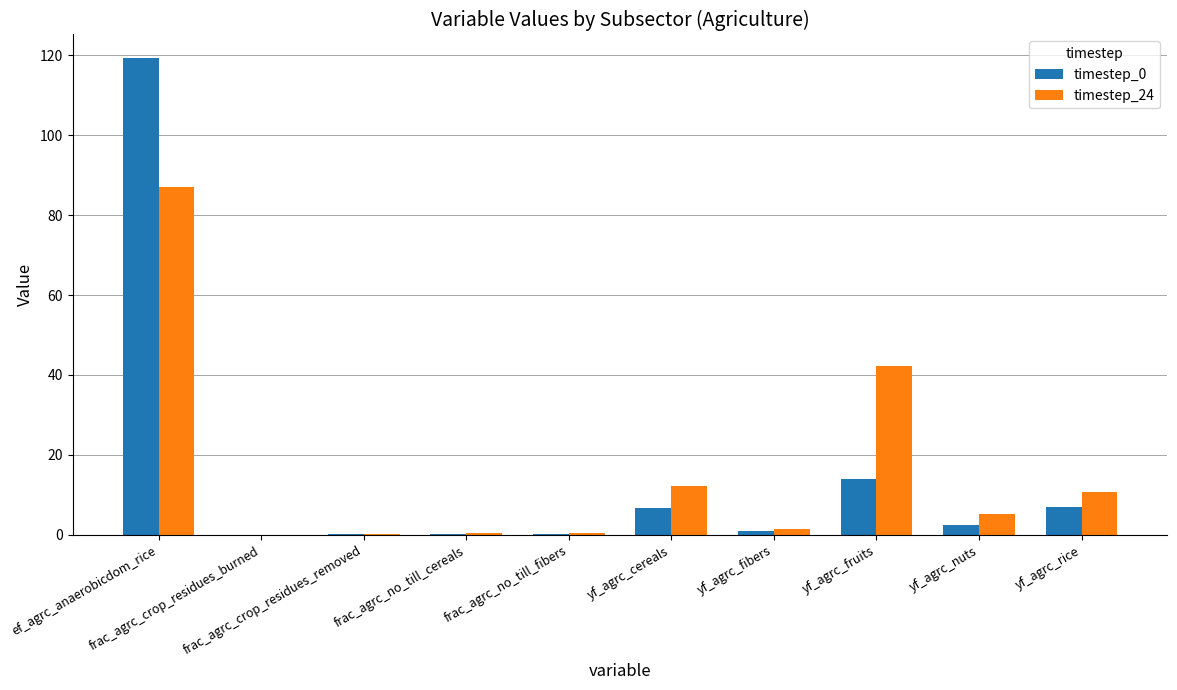

What is the sum of all timestep_0 values?

150.8